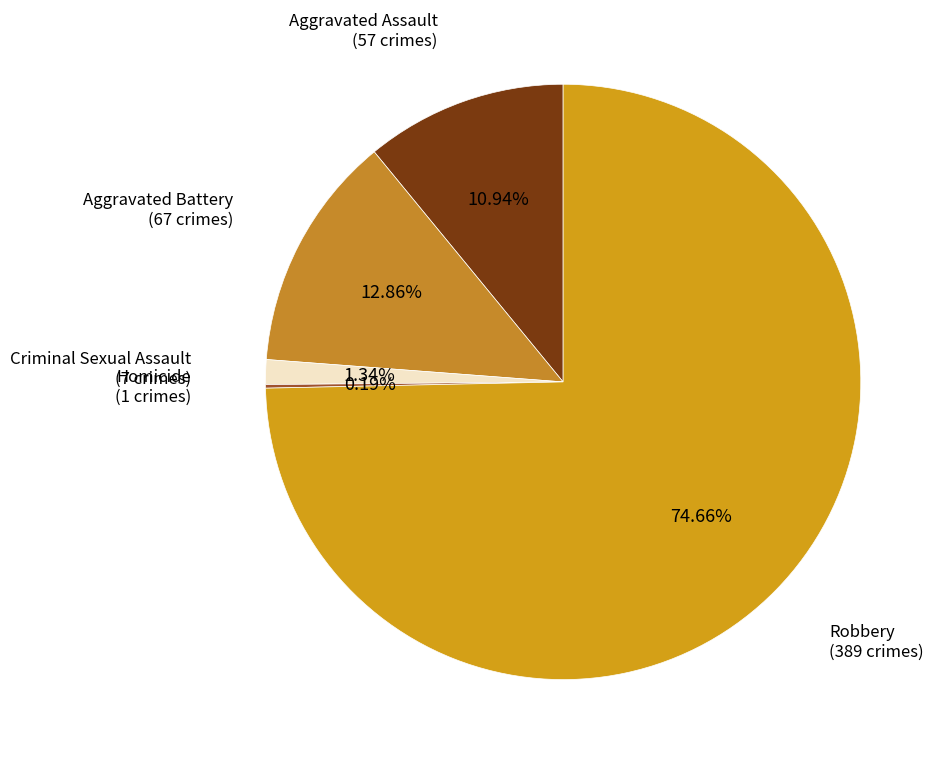

Rank the categories by value from highest to lowest.

Robbery, Aggravated Battery, Aggravated Assault, Criminal Sexual Assault, Homicide